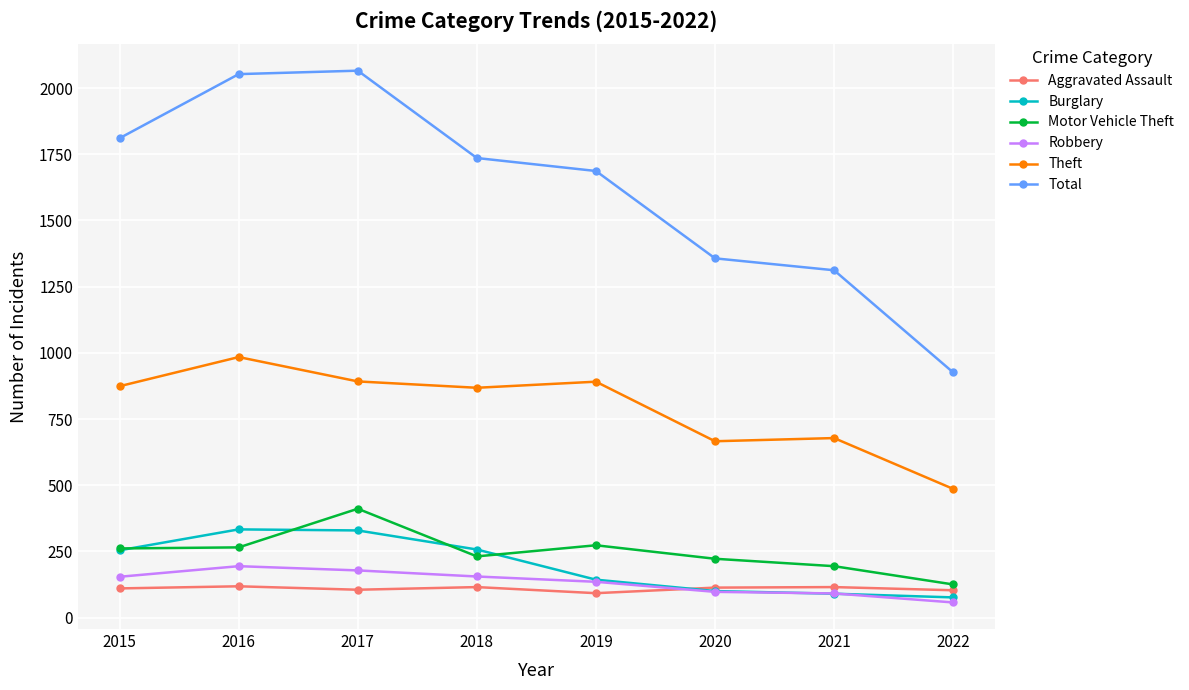

True or false: Total has more than 2 points higher than both neighbors.

False